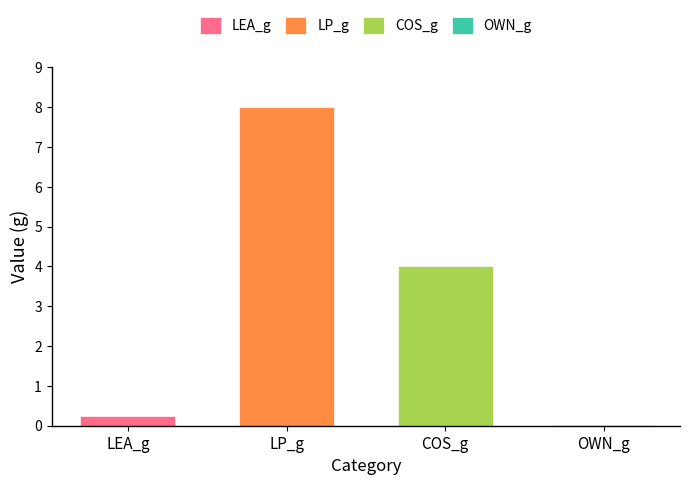

List the labels in order of value, largest first.

LP_g, COS_g, LEA_g, OWN_g